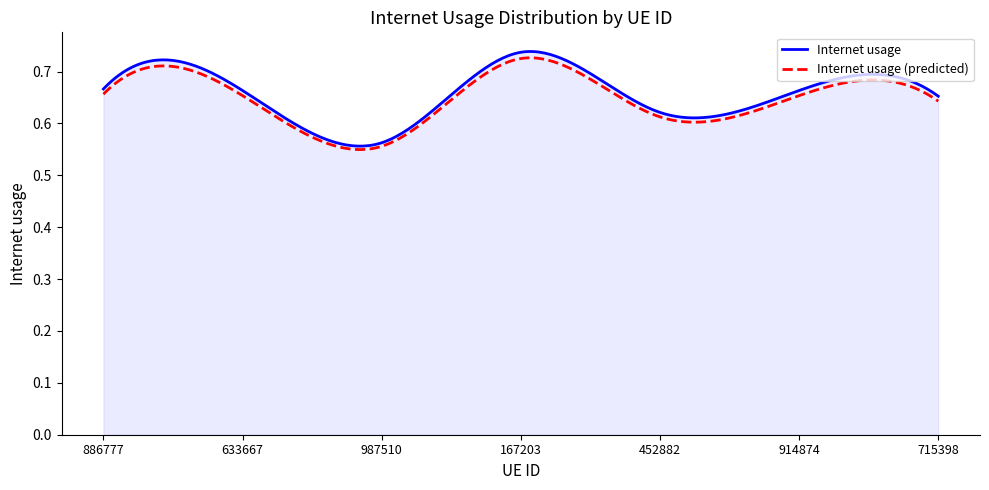

How many lines are shown in the chart?

2